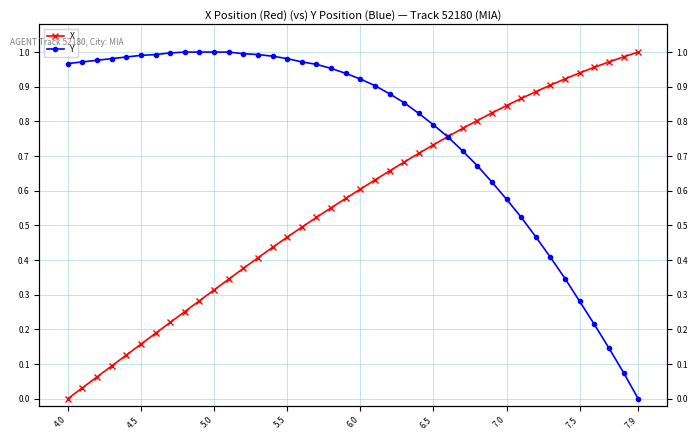

How many values in X are above zero?

39